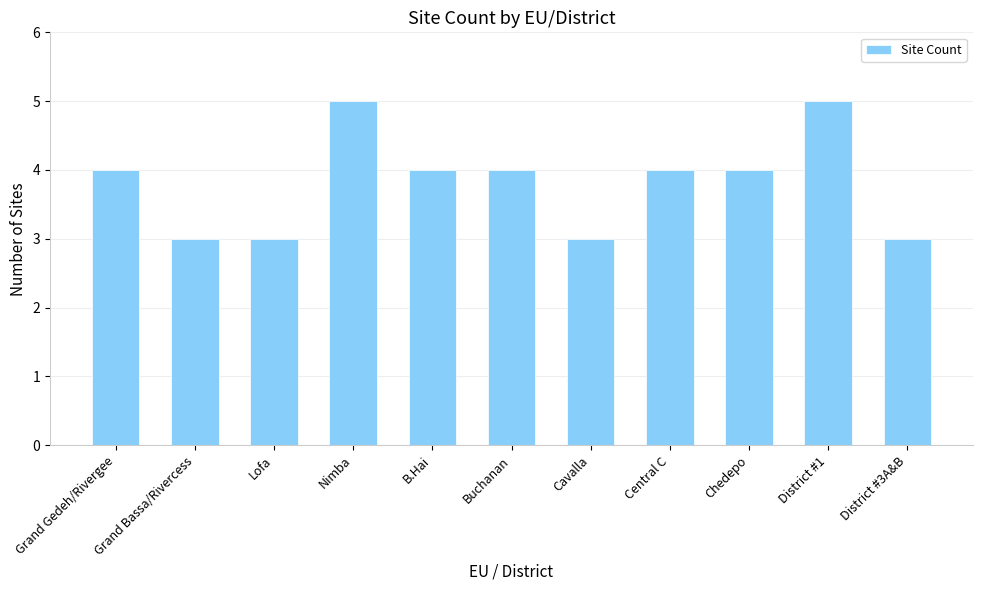

What is the change in value from Cavalla to Central C?

+1